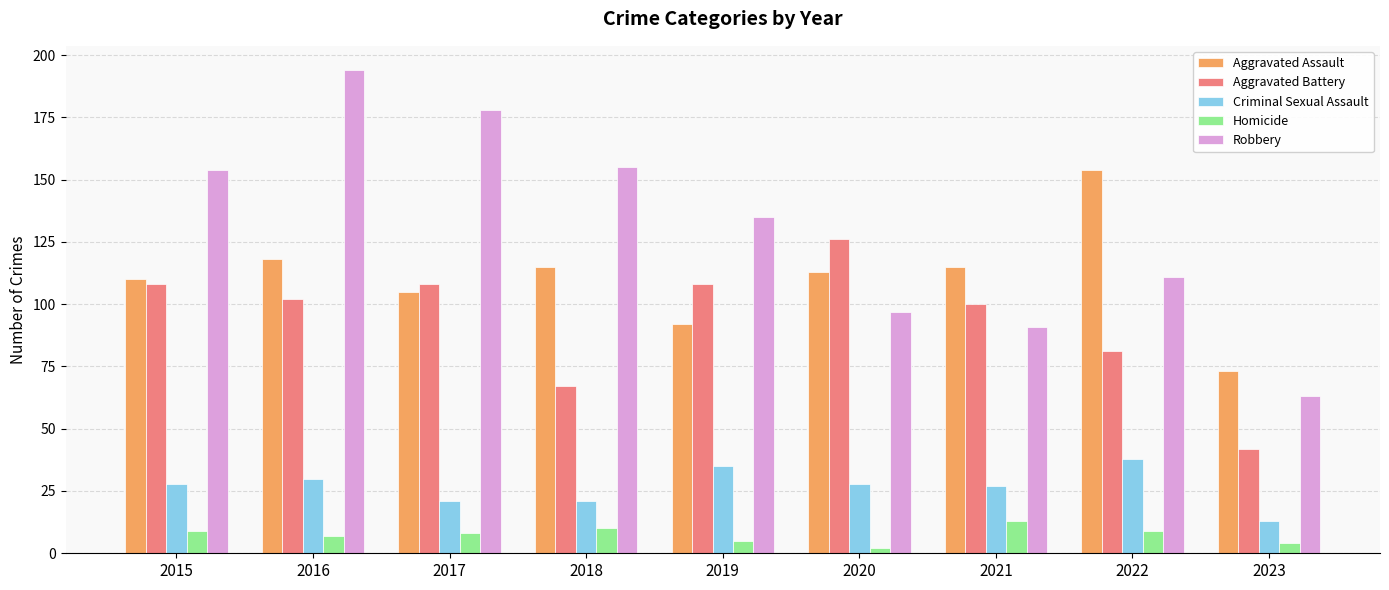

Between 2021 and 2022, which series saw the biggest shift?

Aggravated Assault